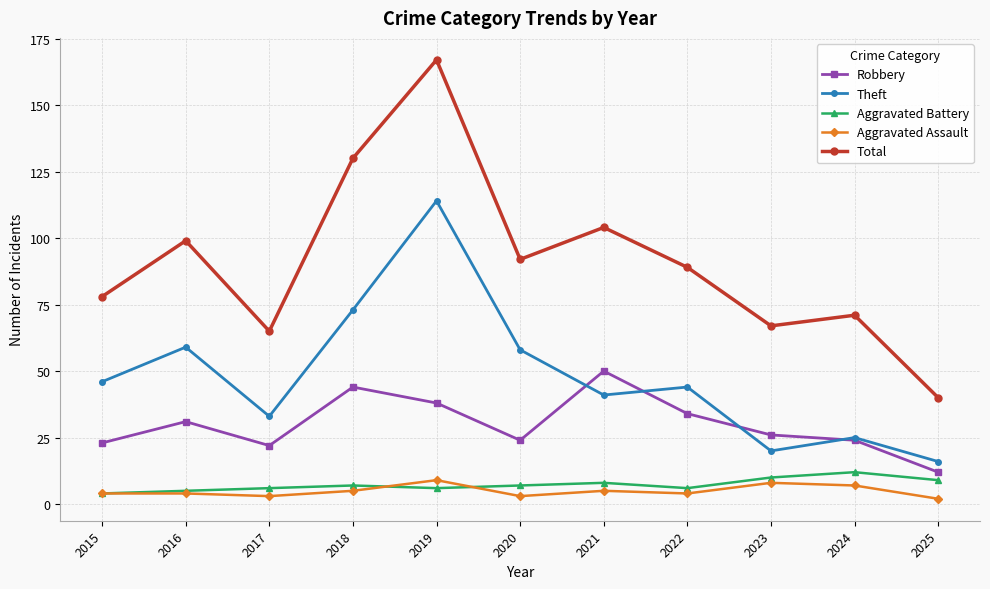

What is the average value of the Aggravated Battery series?

7